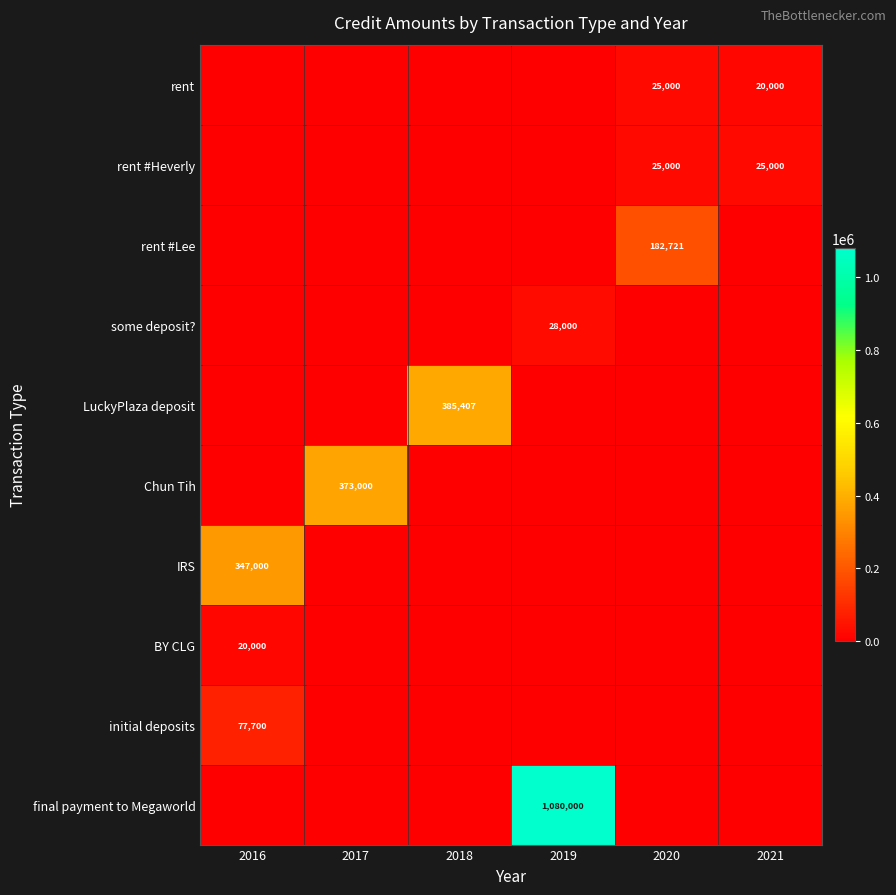

True or false: IRS has a value of 347000 at 2016.

True